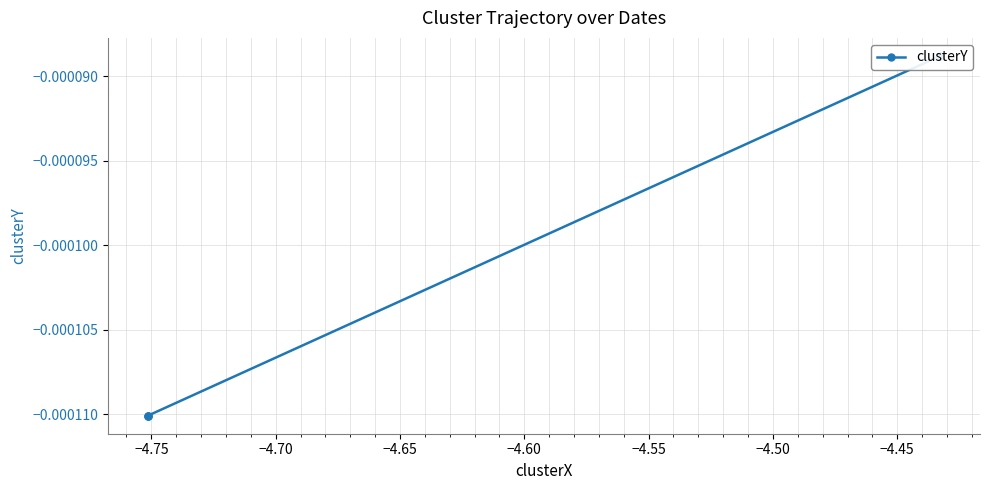

Is it true that the value at −4.70 is -0.0?

False